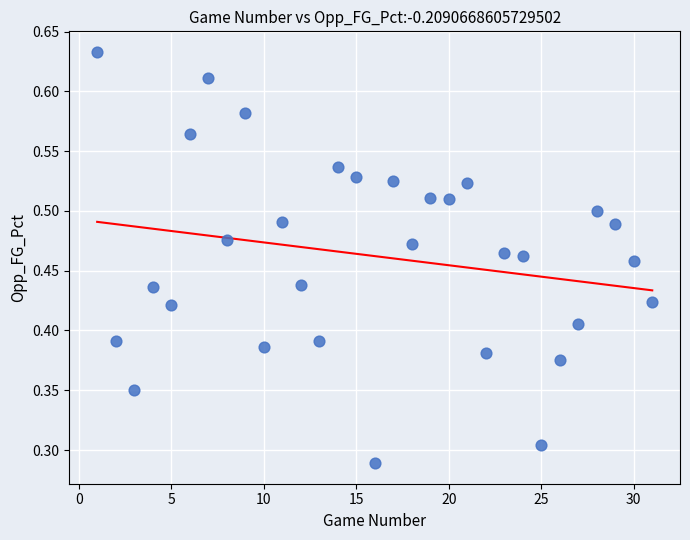

What is the range of X values (max minus min)?

30.0